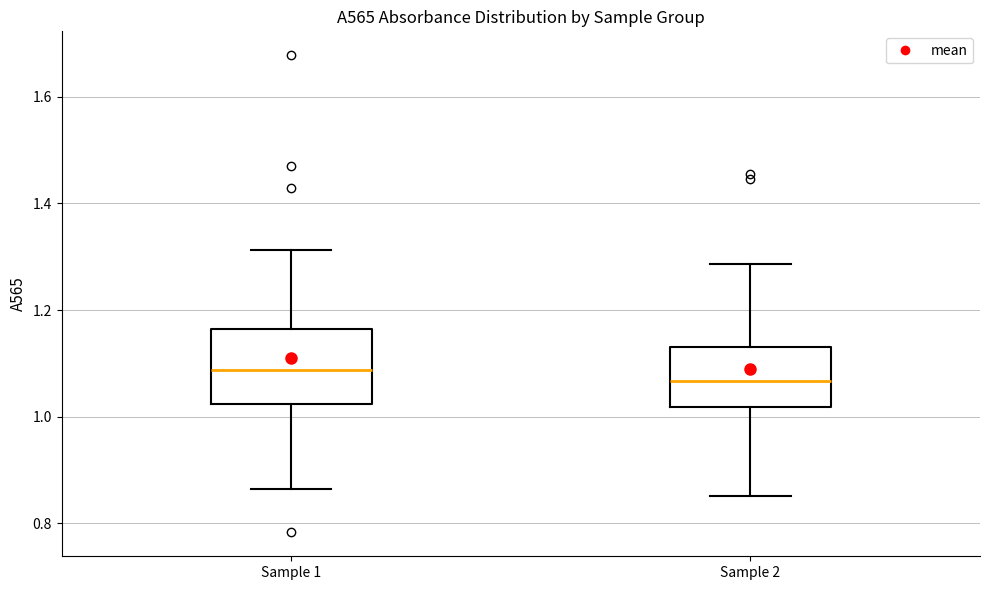

Comparing the boxes themselves (not the whiskers), which one is the tallest?

Sample 1